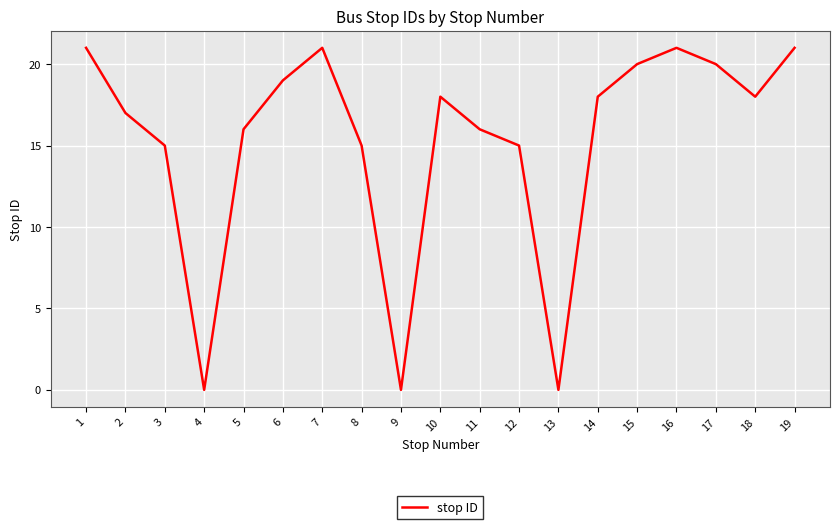

What is the difference between the maximum and minimum values?

21